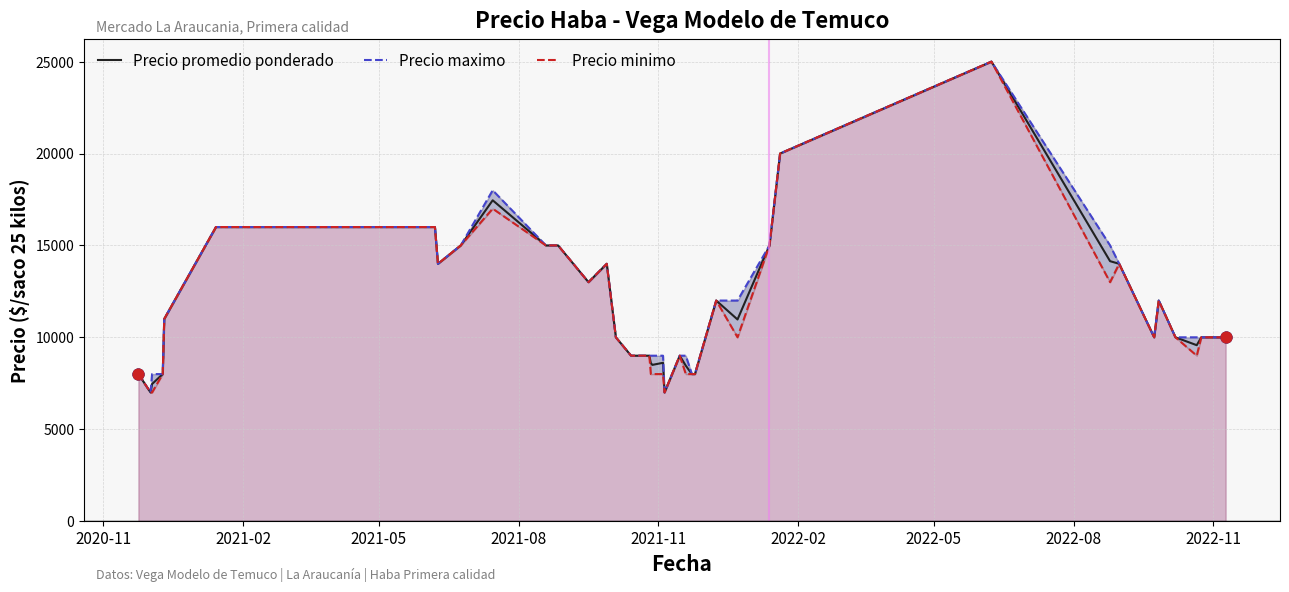

What are all the series names shown in the legend?

Precio promedio ponderado, Precio maximo, Precio minimo